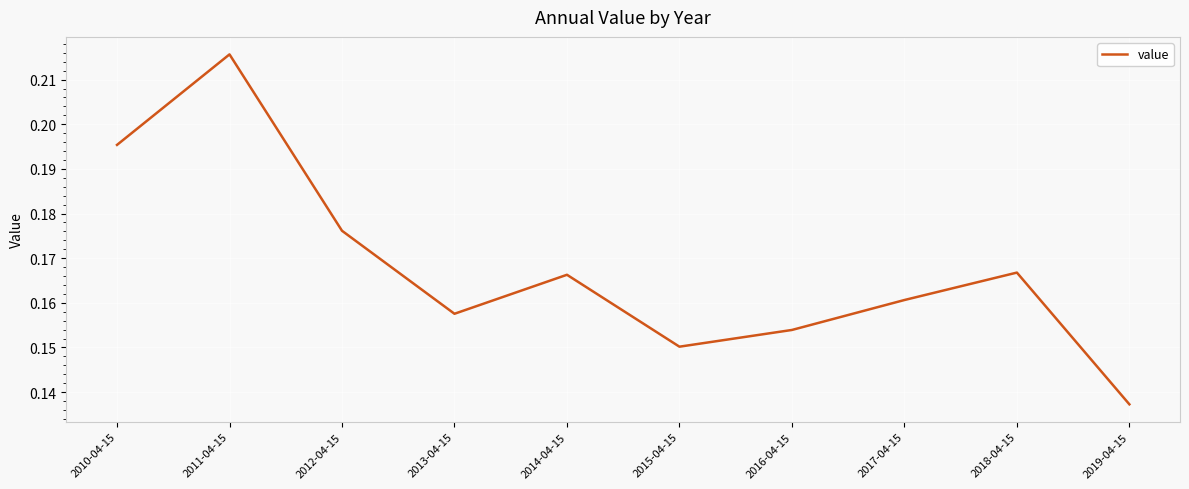

What position from the left is 2010-04-15?

1